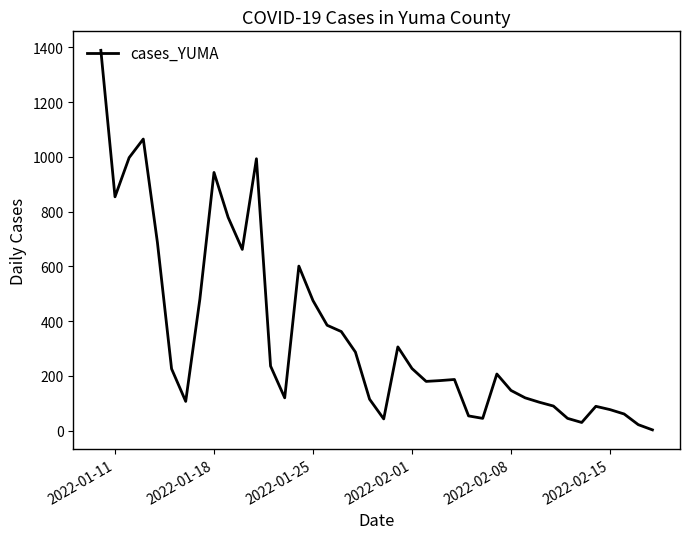

How many interior local valleys (lower than both neighbors) does the data have?

8